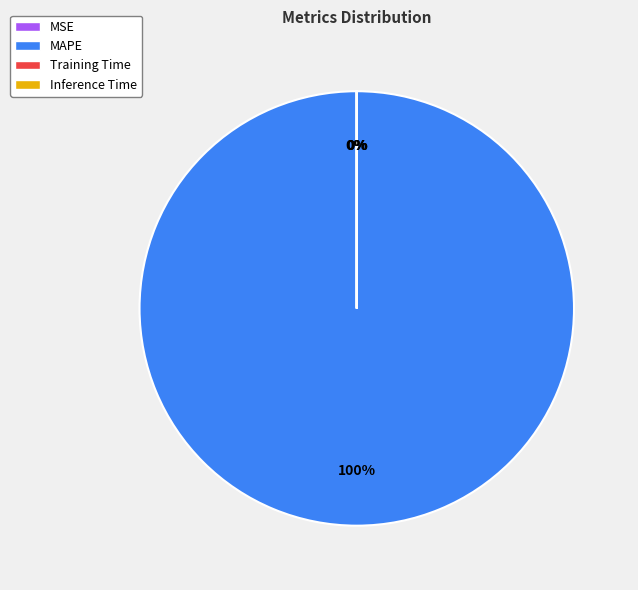

To the nearest percent, what portion does MAPE represent?

100%